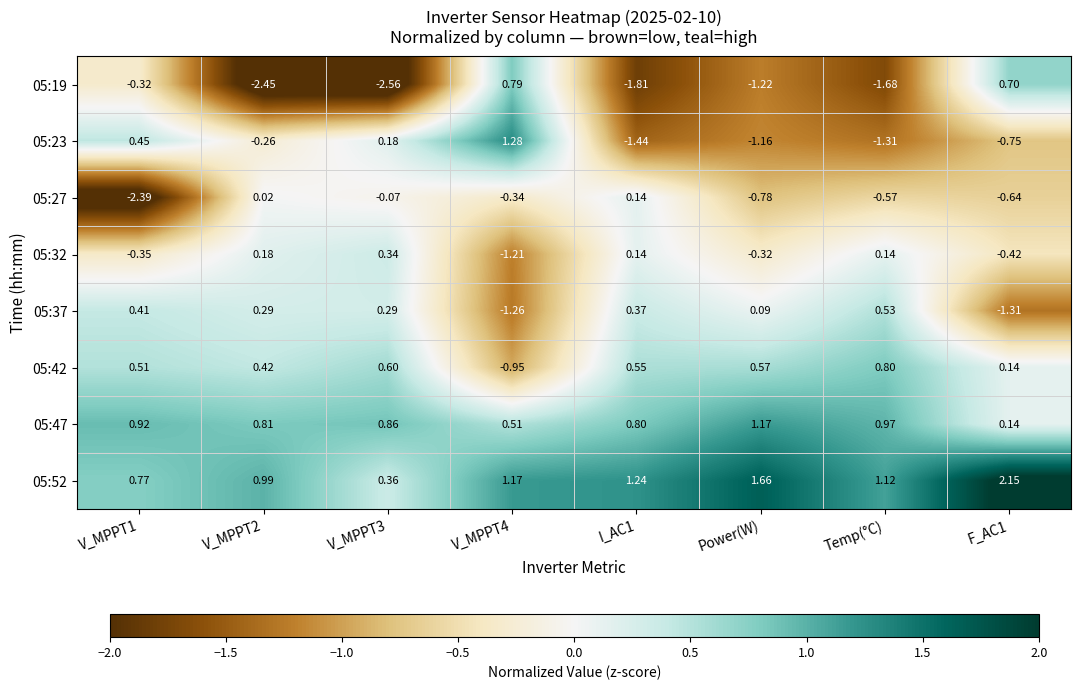

Is the value of 05:19 at V_MPPT4 greater than the value of 05:32 at Temp(°C)?

Yes